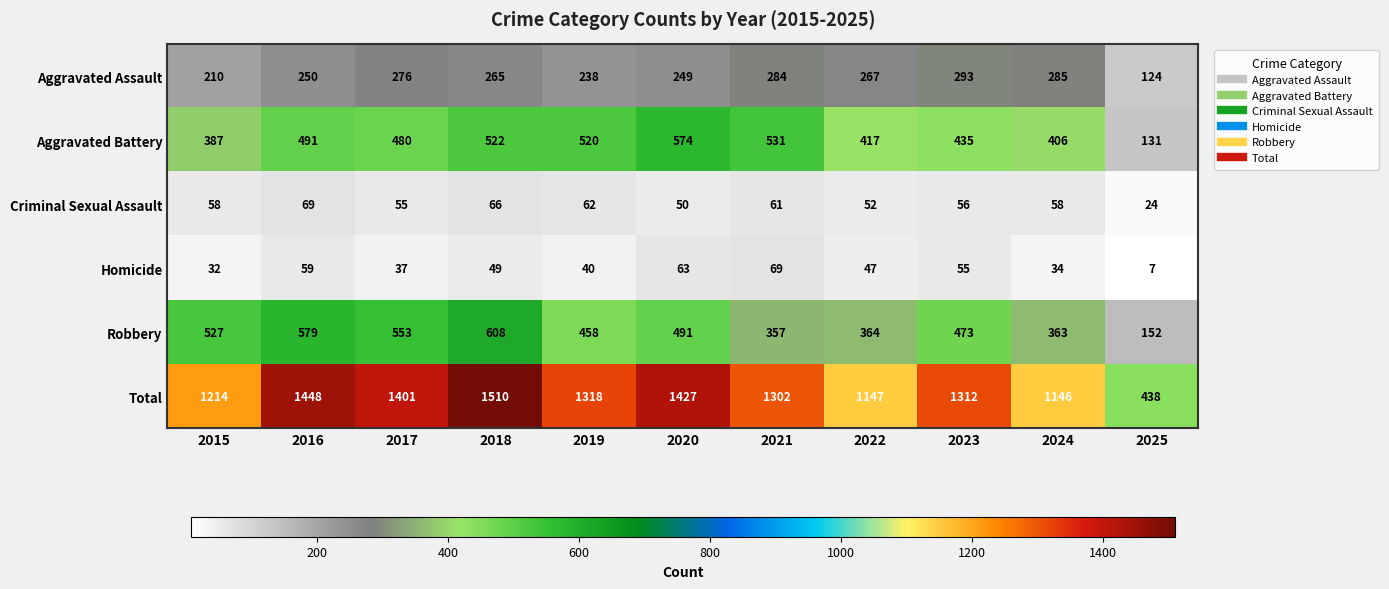

What is the difference between the second highest and minimum values in the Robbery series?

427